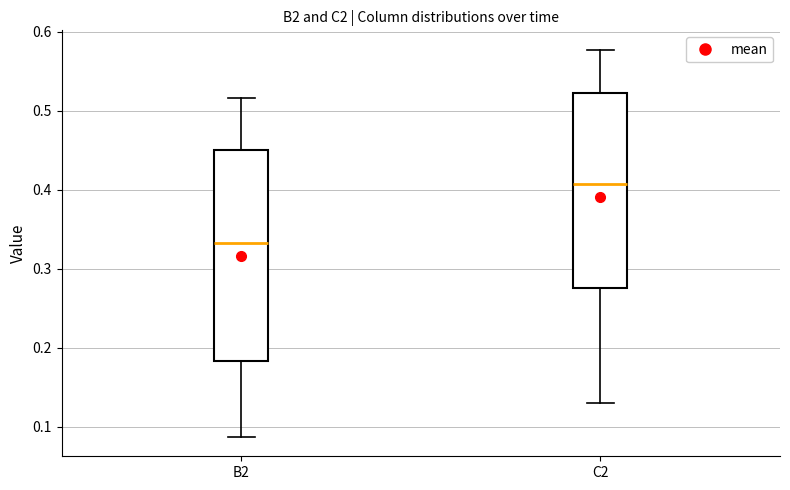

Reading left to right, read every box against the y-axis: the position of its median line, the range the box covers, and the ends of its whiskers. The values are not printed on the chart, so give them approximately, as read against the axis.

B2: median 0.33, box 0.18 to 0.45, whiskers 0.09 to 0.52
C2: median 0.41, box 0.28 to 0.52, whiskers 0.13 to 0.58